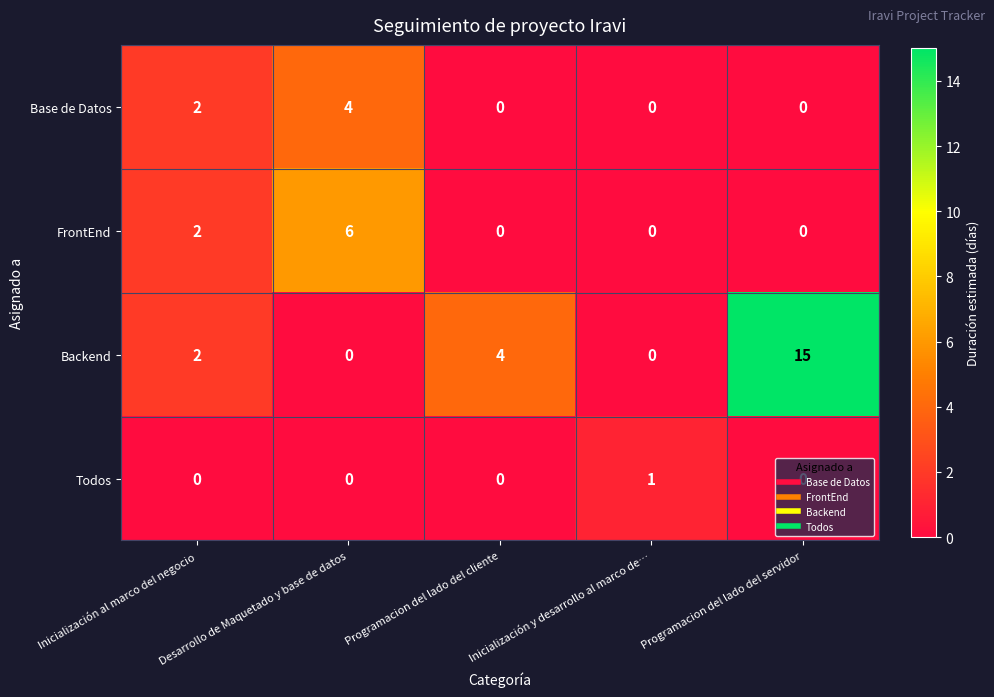

Count the FrontEnd values in the range 0 to 2.

4